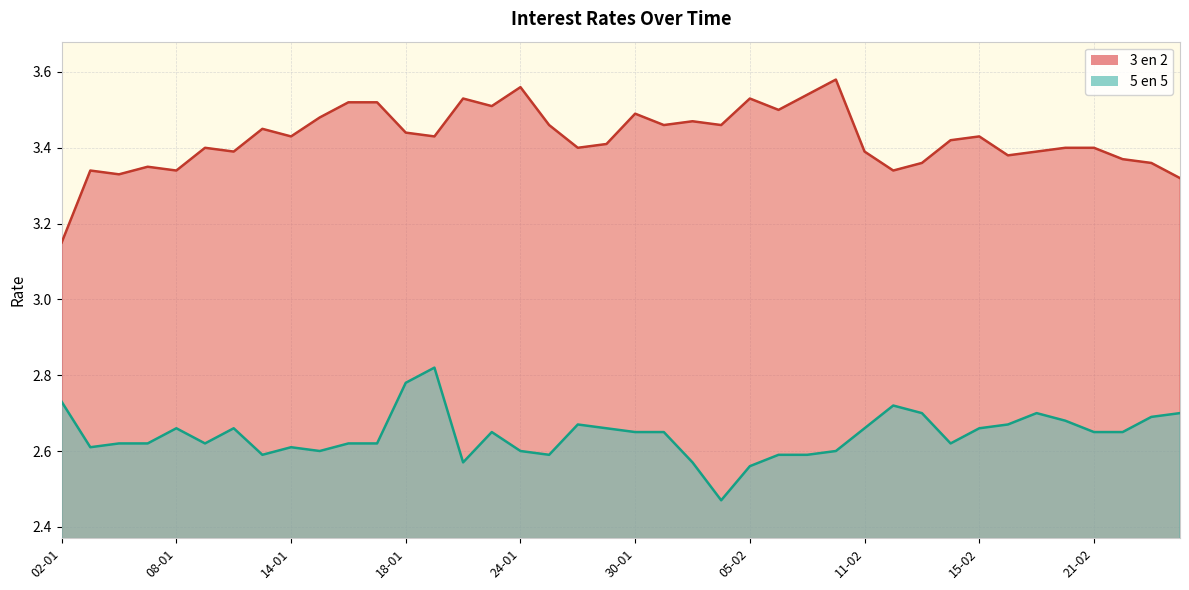

Which category has the highest value in the 3 en 2 series?

08-02